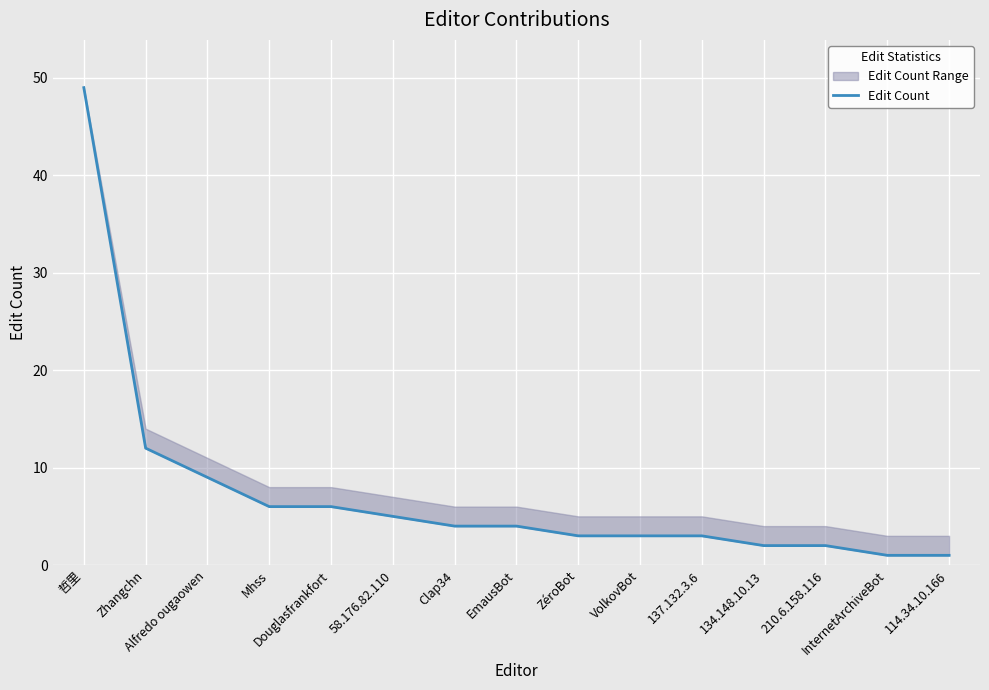

Rank the categories by value from lowest to highest.

InternetArchiveBot, 114.34.10.166, 134.148.10.13, 210.6.158.116, ZéroBot, VolkovBot, 137.132.3.6, Clap34, EmausBot, 58.176.82.110, Mhss, Douglasfrankfort, Alfredo ougaowen, Zhangchn, 哲里